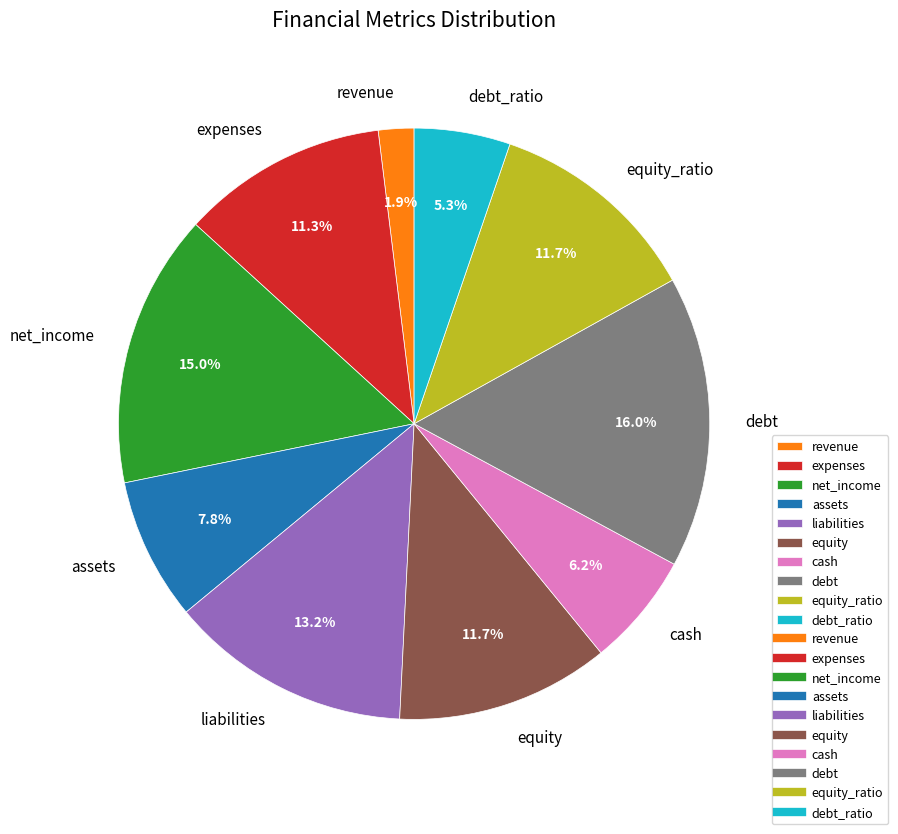

What is the ratio of the value at cash to the value at equity?

0.5